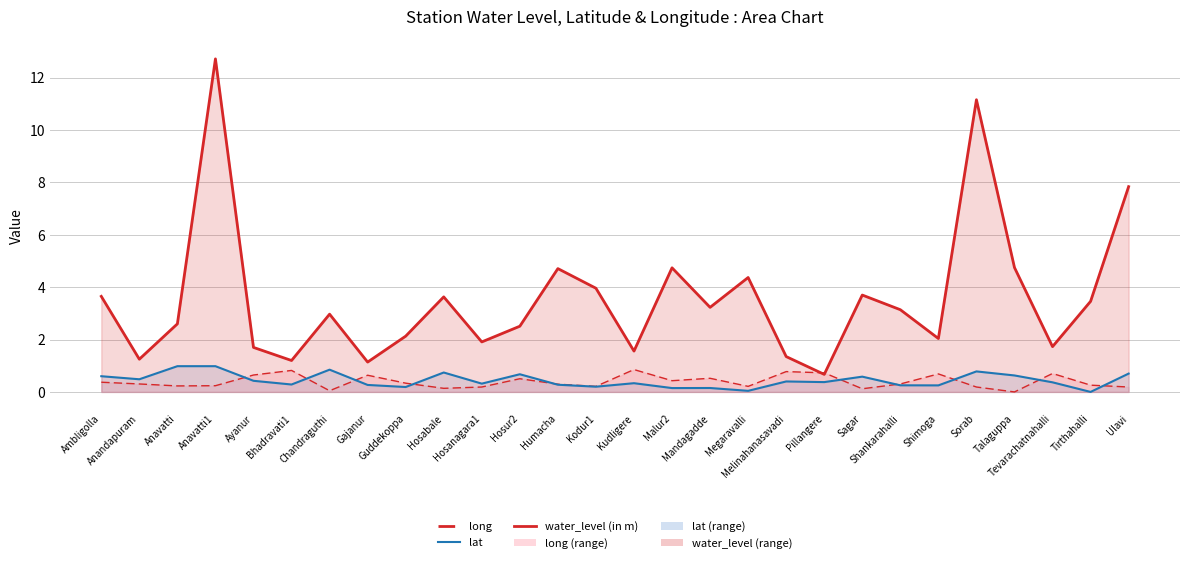

Does the chart display data point markers on the line(s)?

No